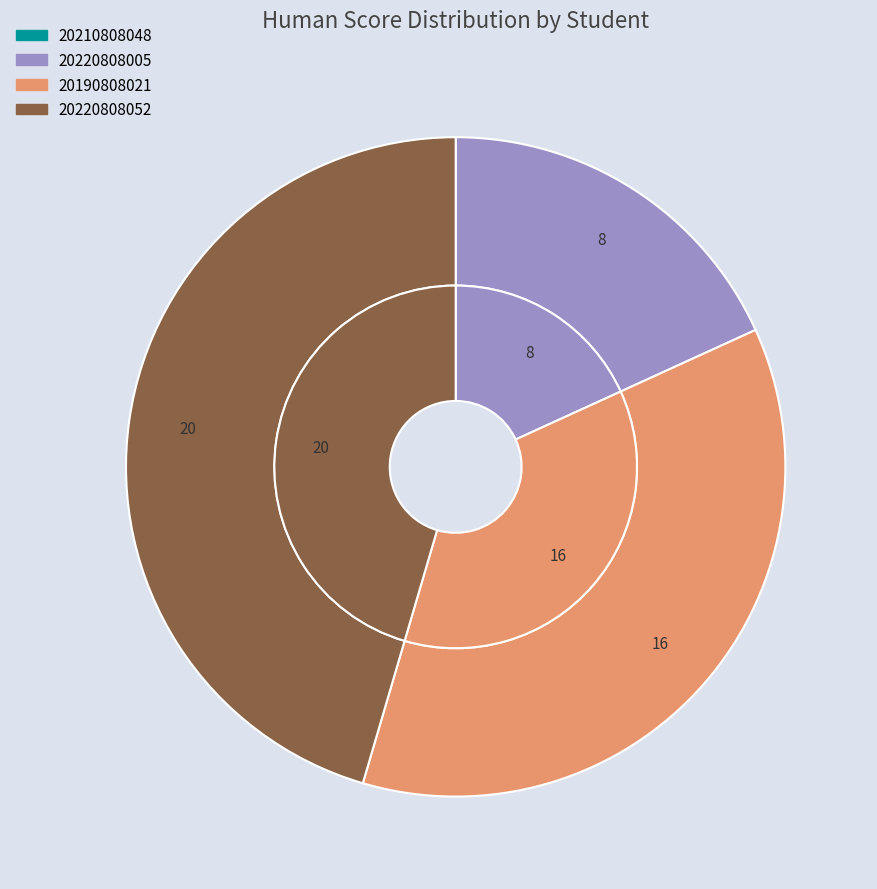

To the nearest percent, what is the combined percentage of 20190808021 and 20220808005?

55%